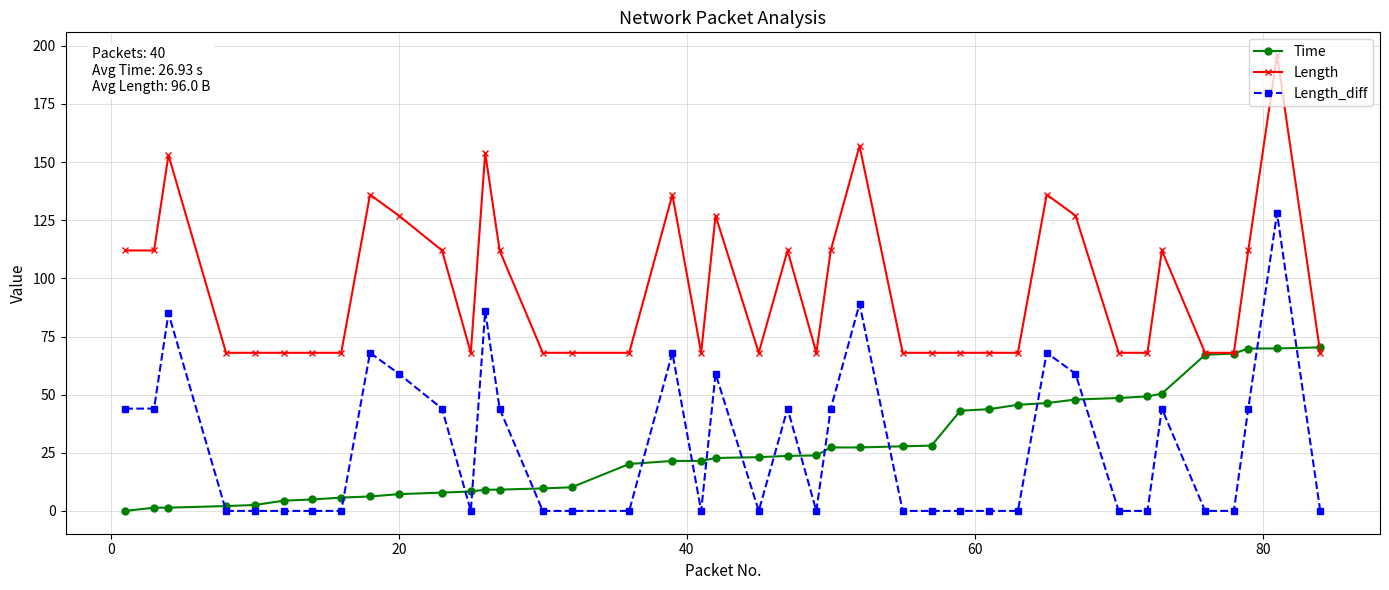

What are all the series names shown in the legend?

Time, Length, Length_diff